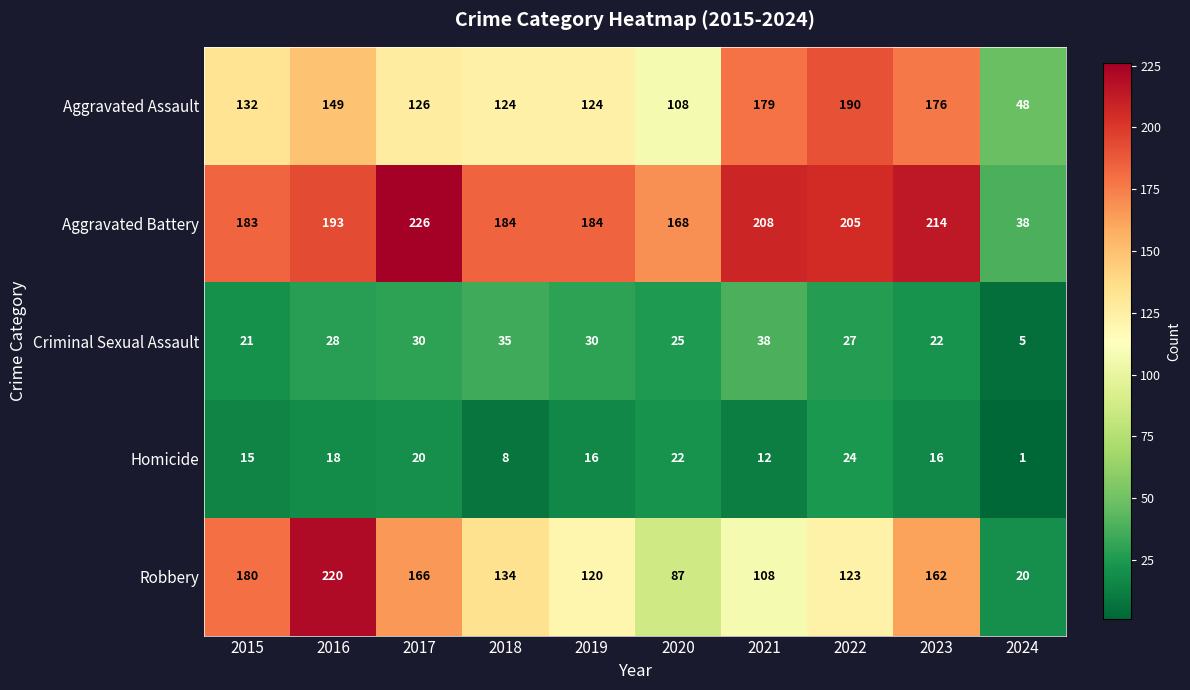

What is the average value of the Aggravated Battery series?

180